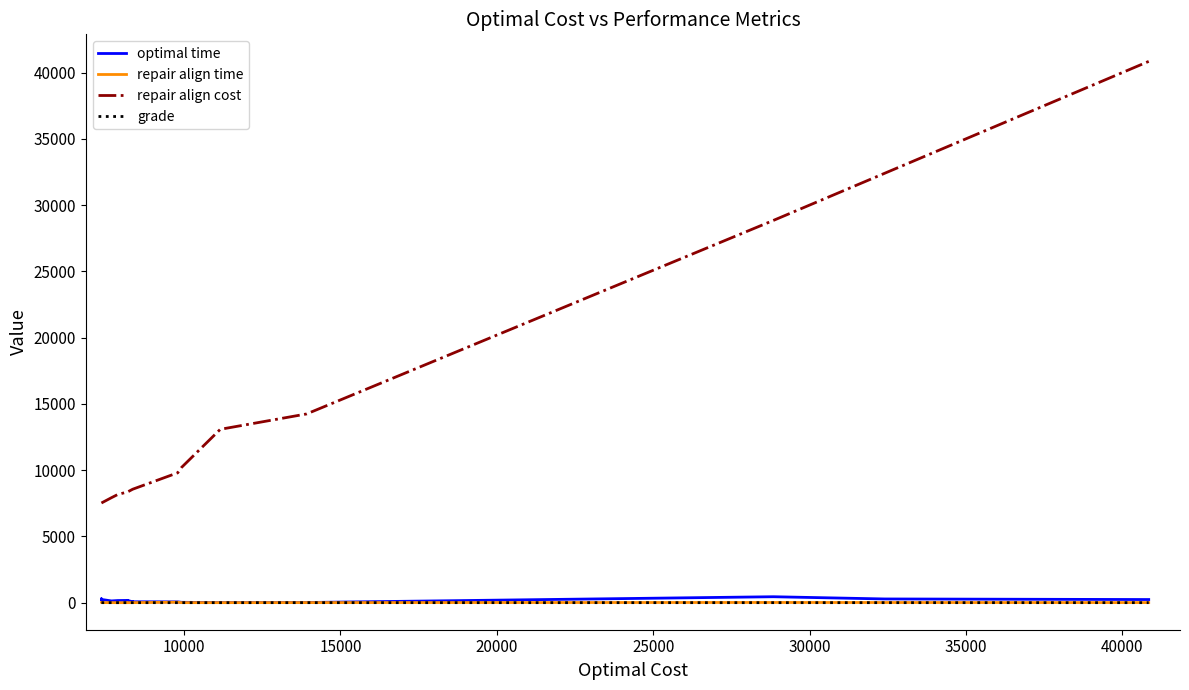

Rank the series at 20000 from highest to lowest value.

repair align cost, optimal time, repair align time, grade